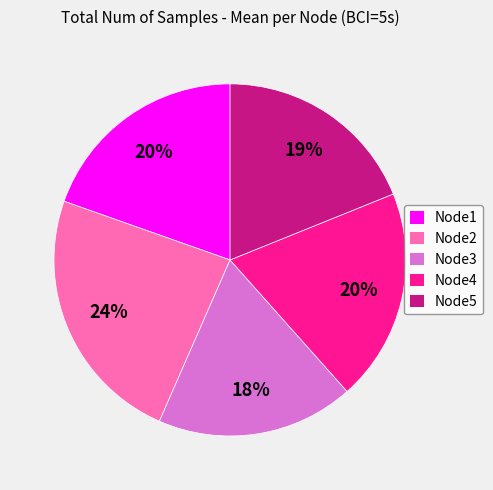

Is it true that Node5 is 19% of the pie?

True